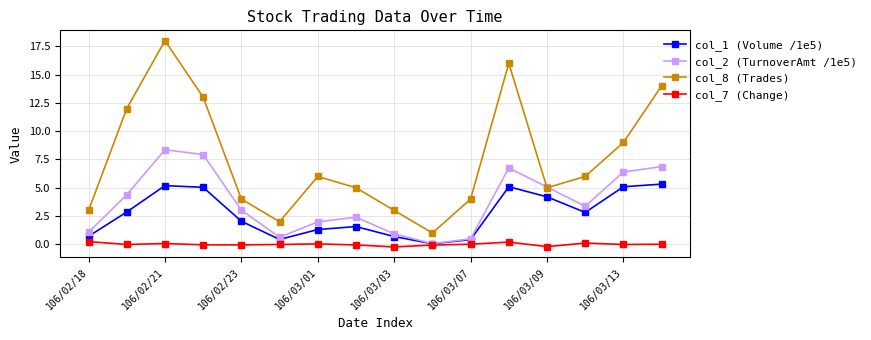

What is the value of the col_1 (Volume /1e5) point at the 16th from the left?

5.3